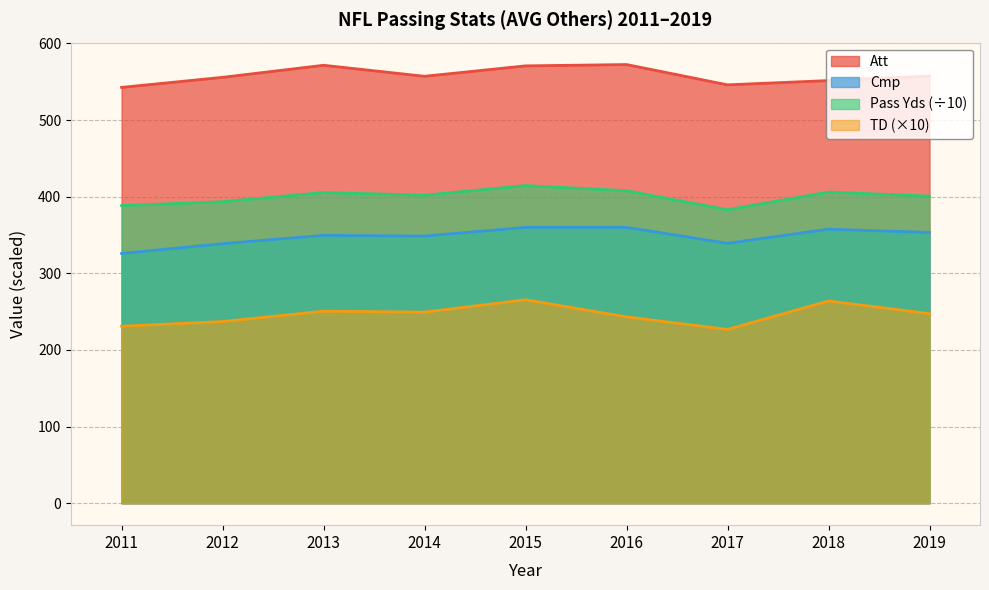

At which category is the sum across all series the highest?

2015